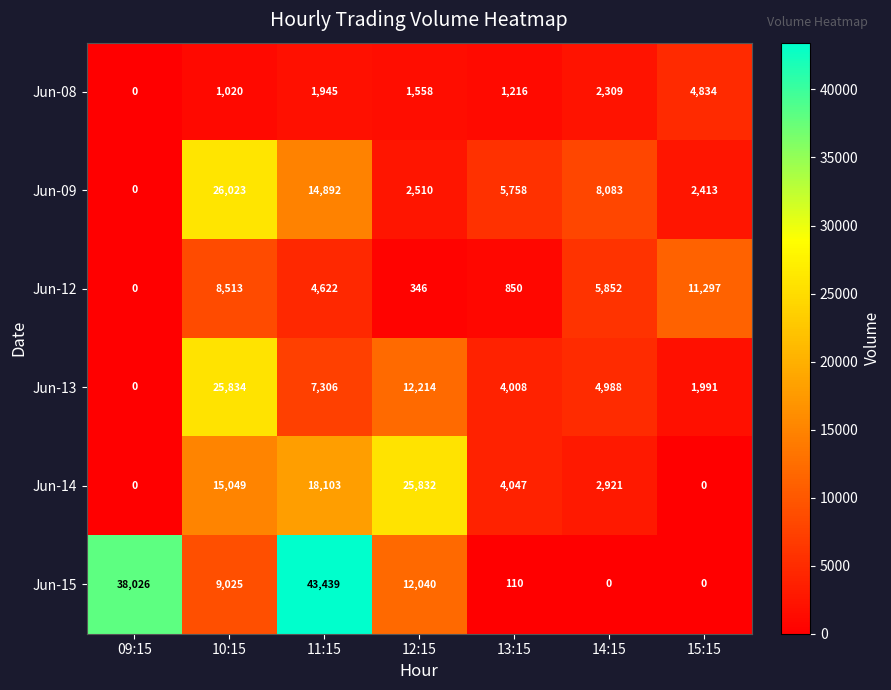

The value of Jun-14 at 15:15 is 0. True or false?

True